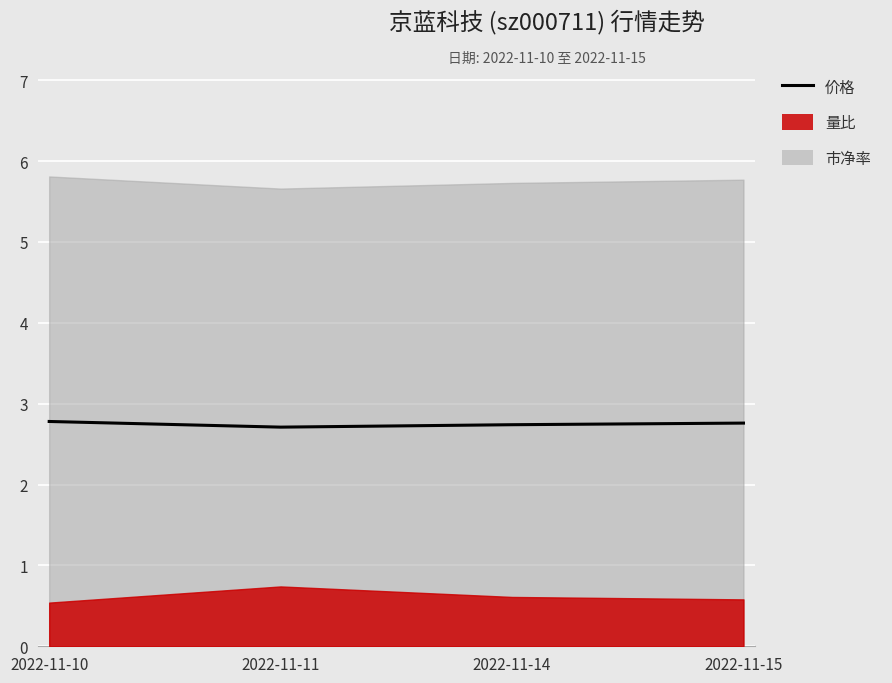

Reading left to right, list all the values displayed in this chart.

2.8	2.7	2.7	2.8